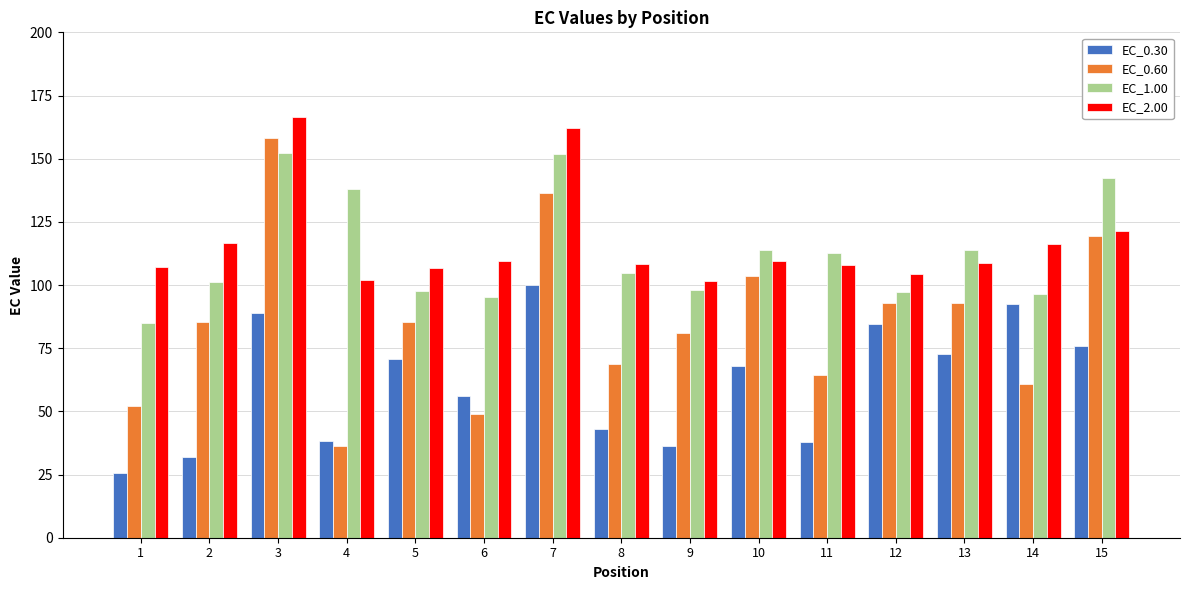

Rank the series by their maximum value, from highest to lowest.

EC_2.00, EC_0.60, EC_1.00, EC_0.30